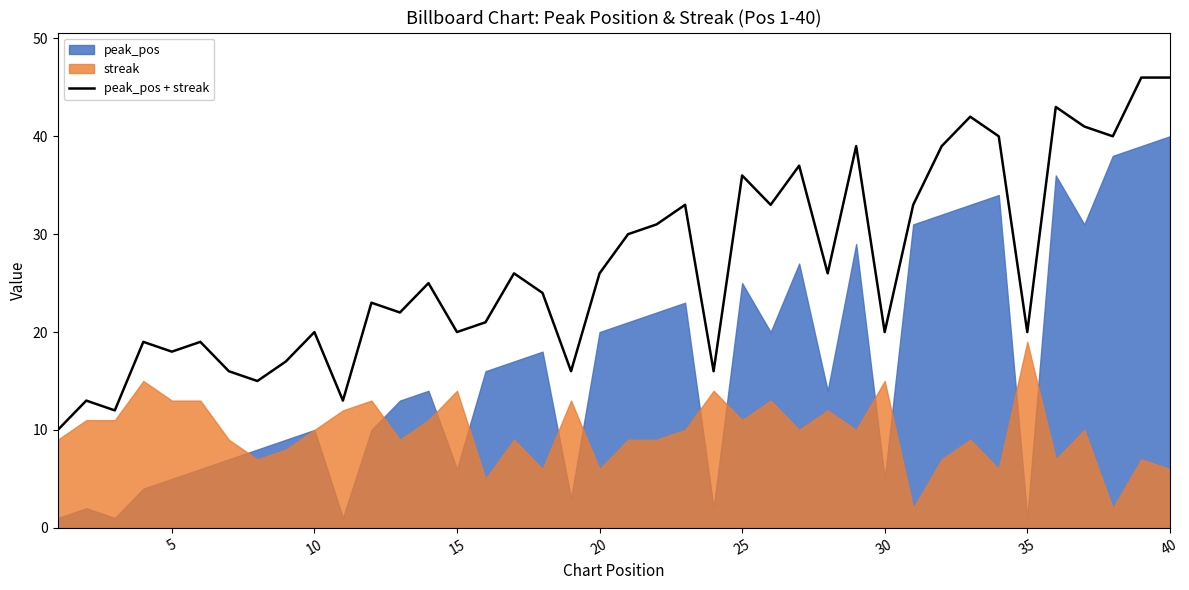

The peak_pos + streak series shows 36 at 25. True or false?

True